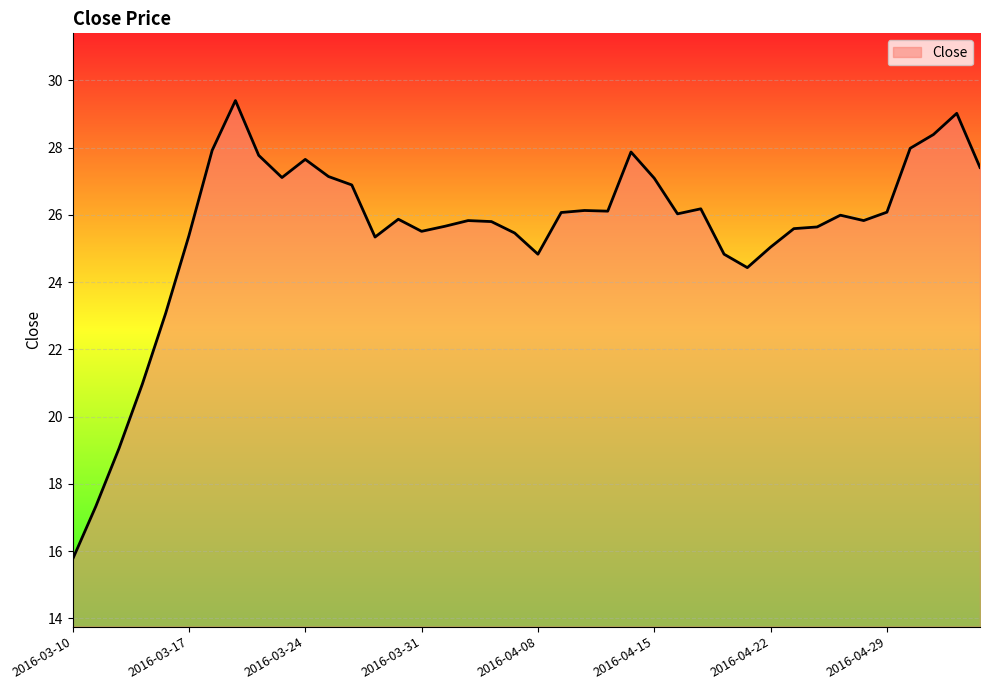

What is the smallest value displayed?

15.8